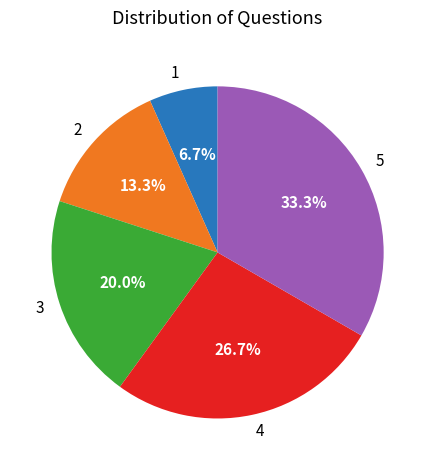

Between 3 and 1, which is larger?

3